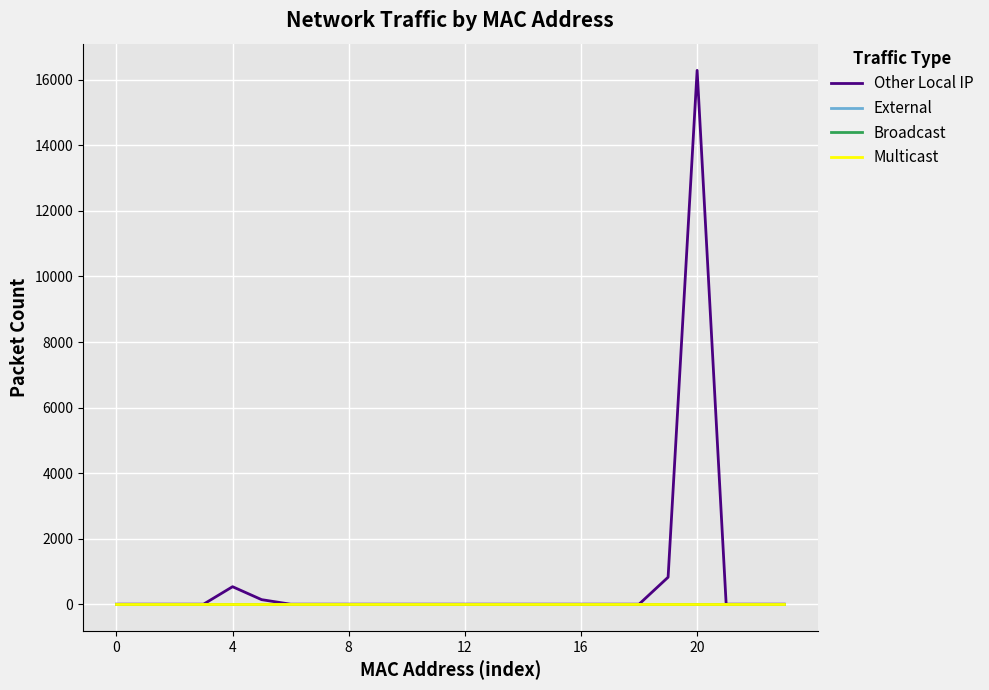

Does the chart have visible grid lines?

Yes